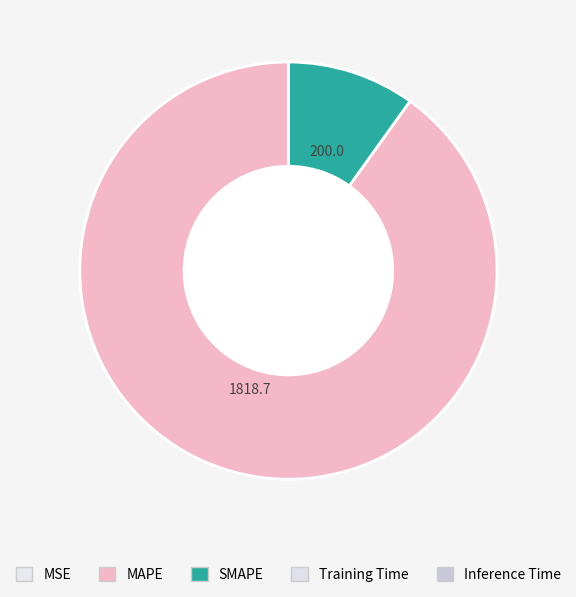

To the nearest percent, what percentage of the pie is MAPE?

90%